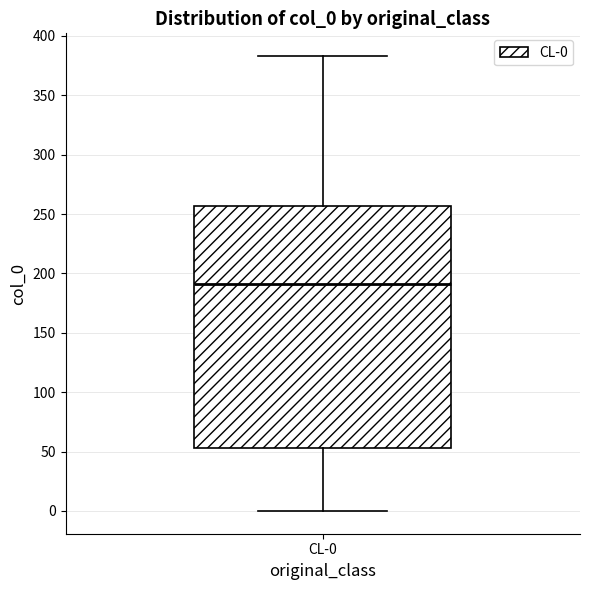

Read this box plot against the y-axis: the position of the median line, the range covered by the box, and the ends of both whiskers. The values are not printed on the chart, so give them approximately, as read against the axis.

median 190, box 55 to 255, whiskers 0 to 385